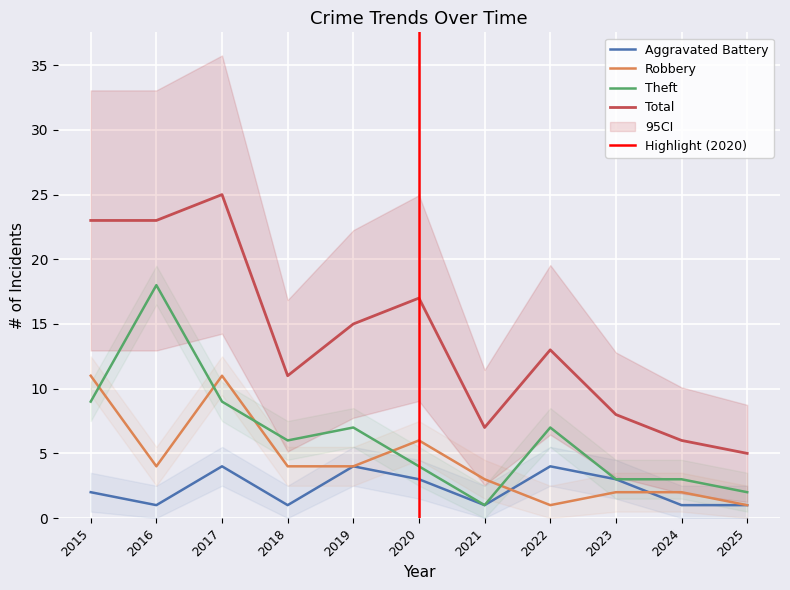

True or false: Aggravated Battery and Theft intersect in this chart.

False